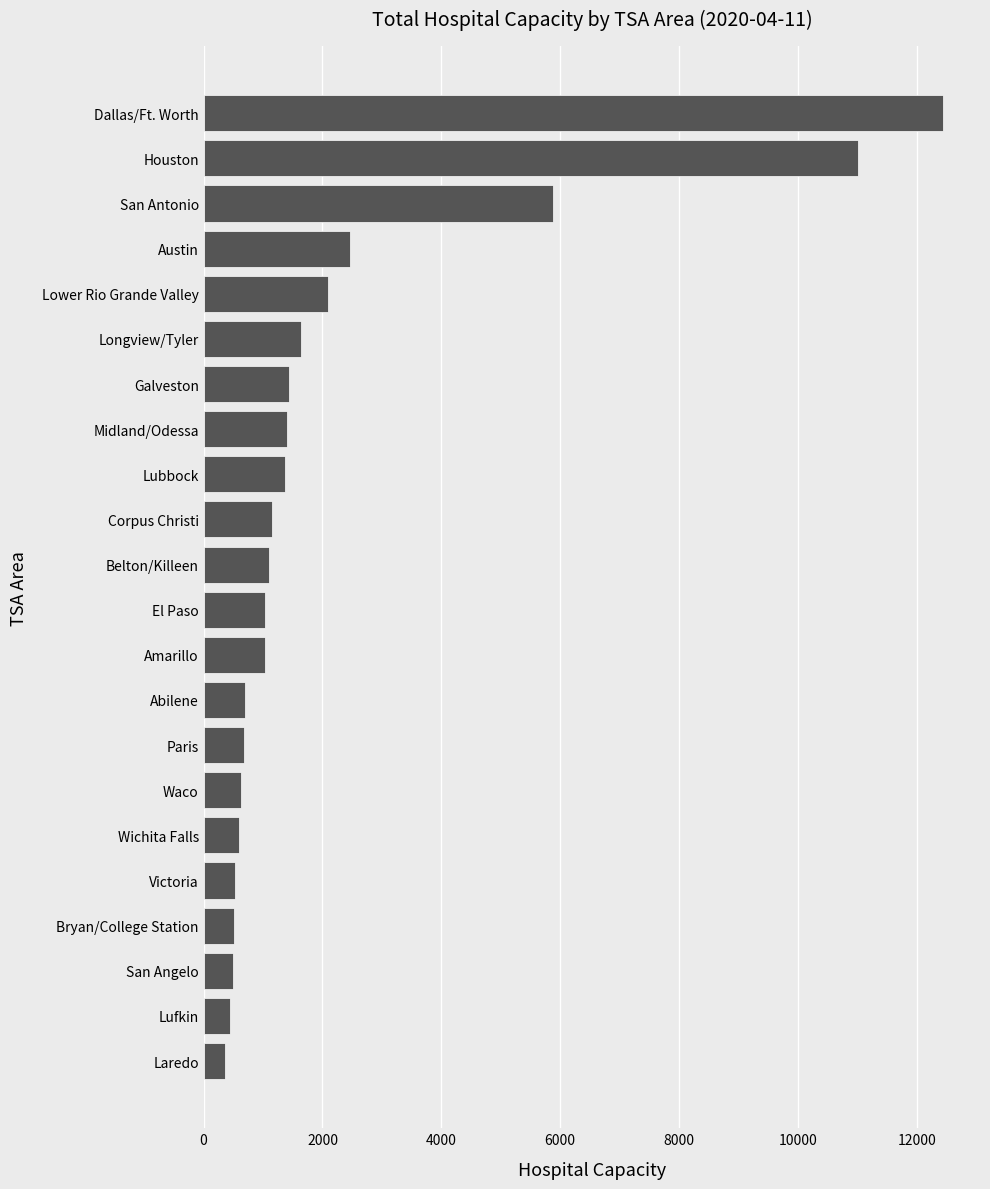

True or false: the data shows 625 at Waco.

True